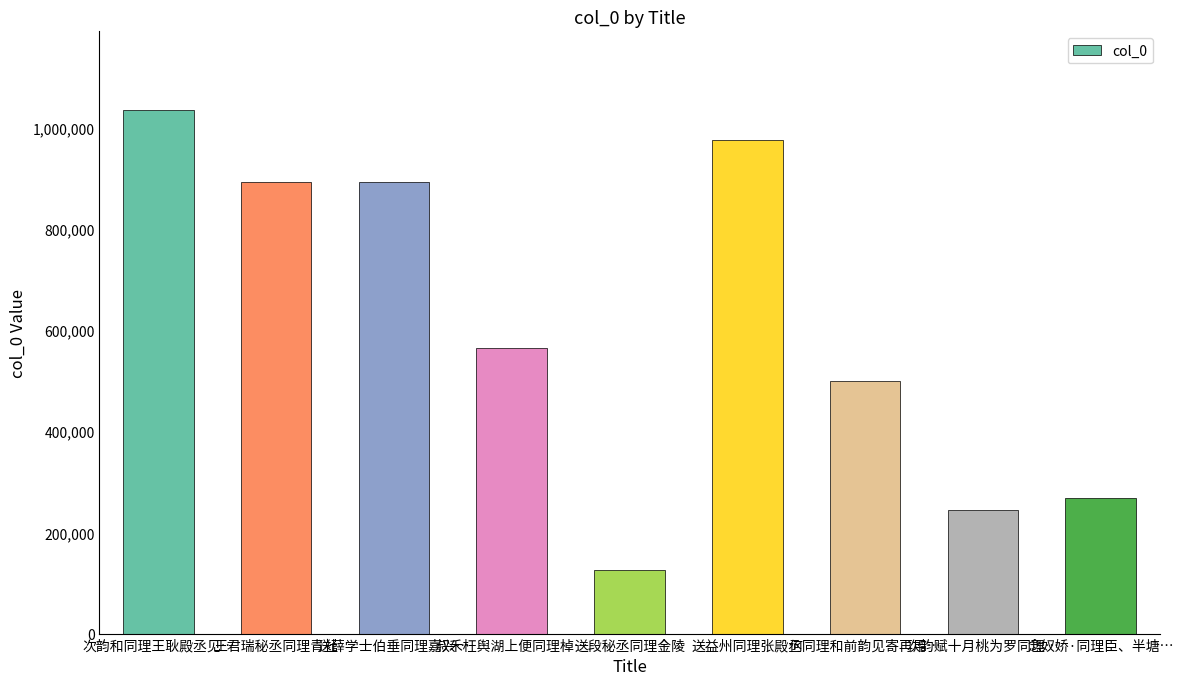

The chart shows a value of 171580 at 送段秘丞同理金陵. True or false?

False